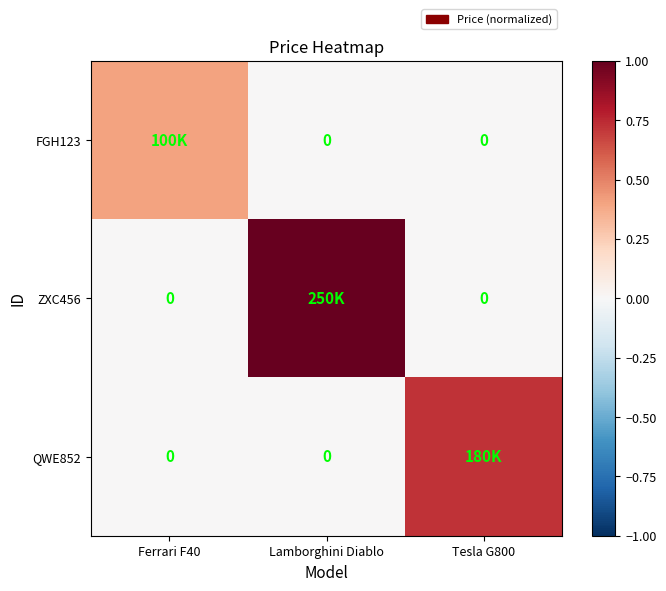

Which has a higher value, Ferrari F40 or Lamborghini Diablo?

Ferrari F40